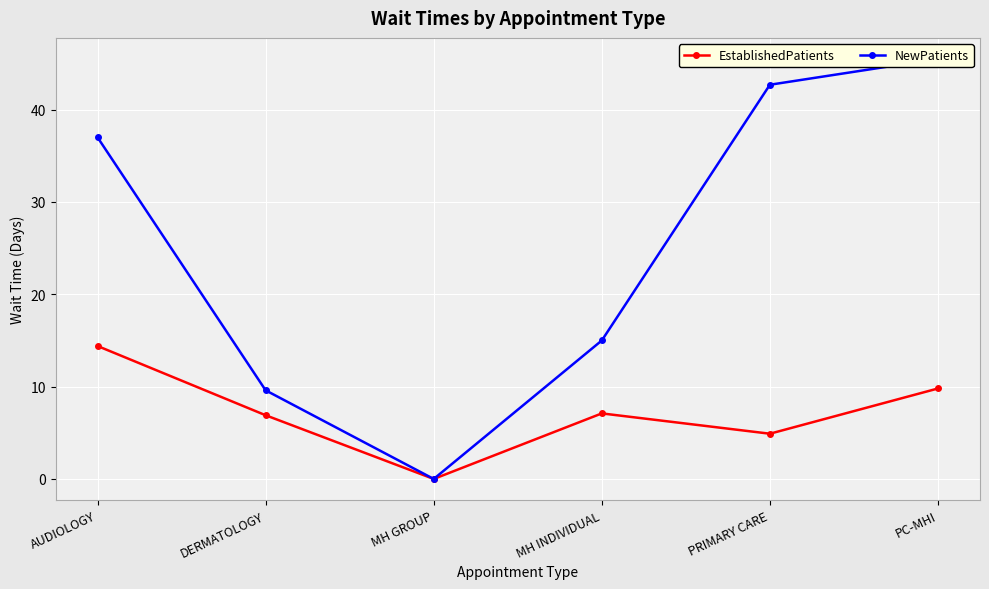

Reading left to right, list all the values displayed in this chart.

EstablishedPatients: 14.4	6.9	0.0	7.1	4.9	9.8
NewPatients: 37.0	9.6	0.0	15.0	42.7	45.5